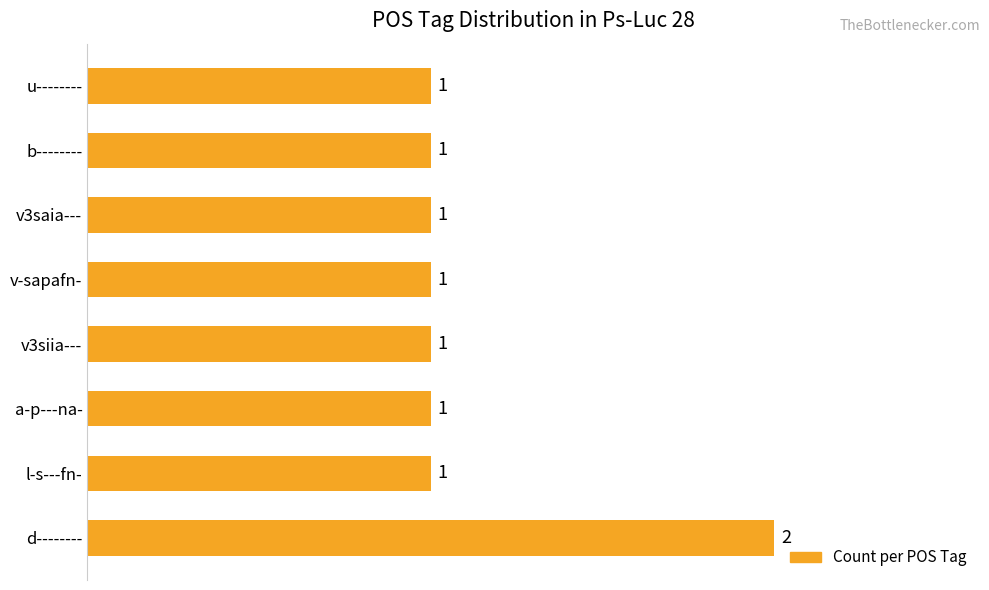

Approximately how many times larger is the value at v3siia--- compared to a-p---na-?

1.0